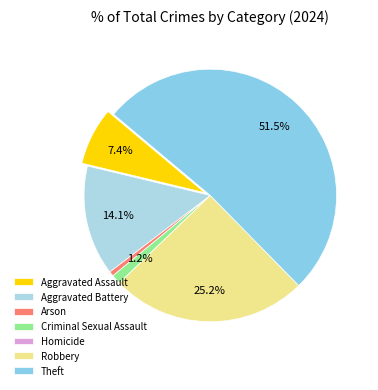

Is there any slice that represents more than half of the pie?

Yes